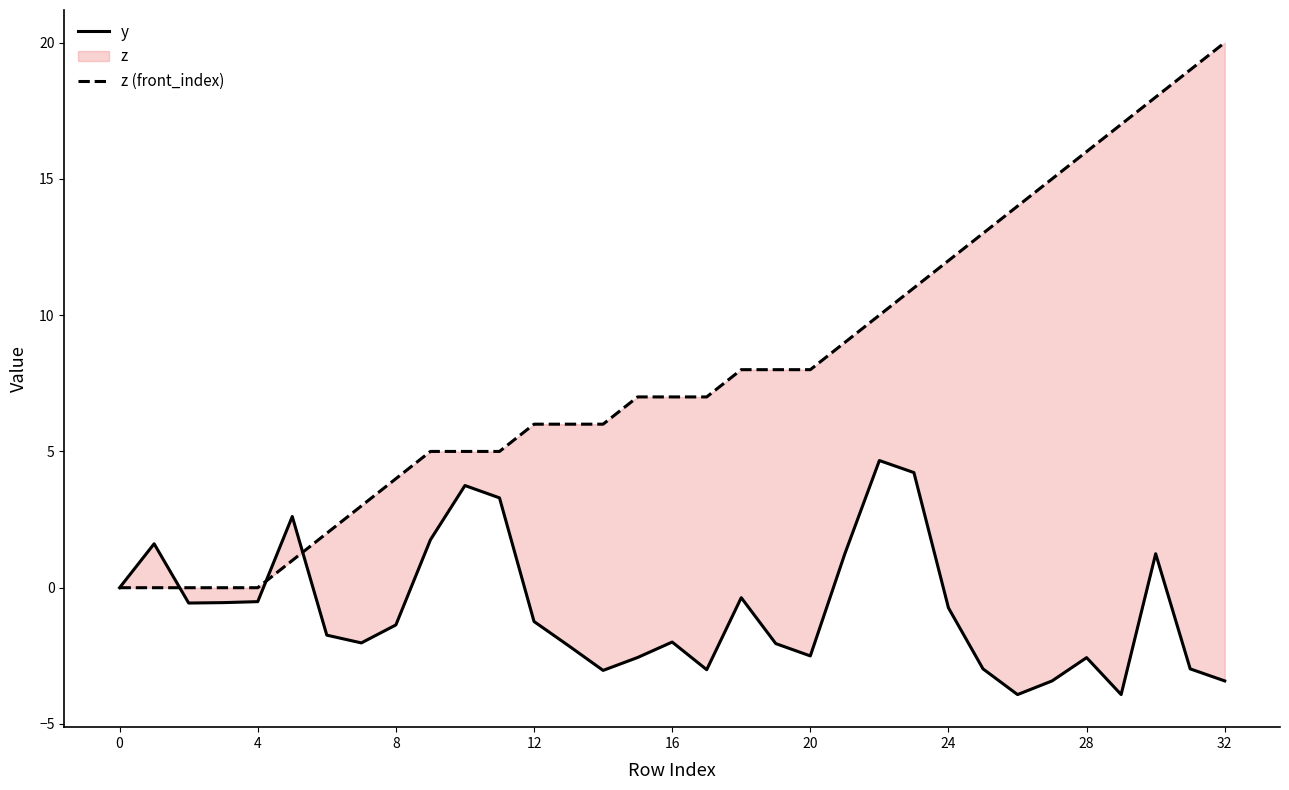

Which category has the highest value in the z (front_index) series?

32